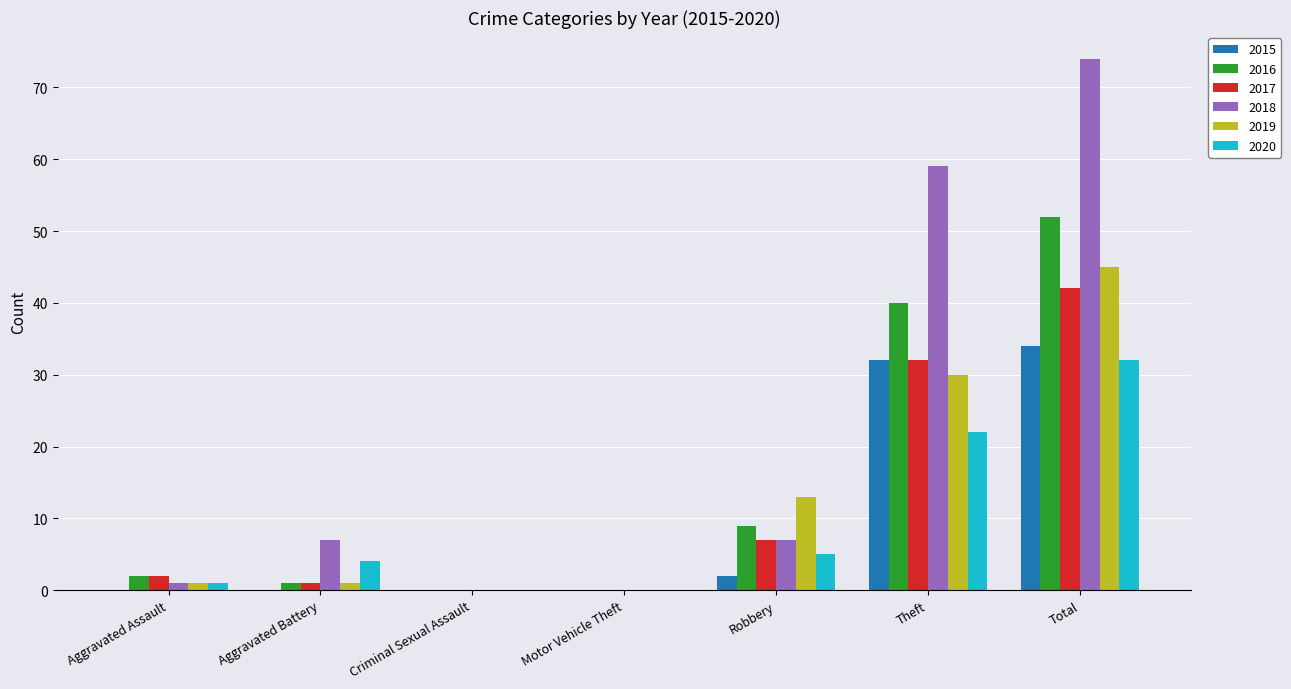

What is the sum of all 2018 values?

148